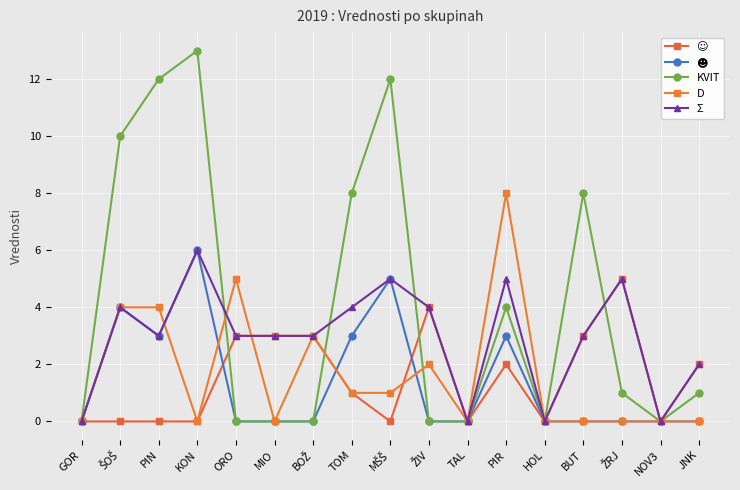

How many lines are shown in the chart?

5